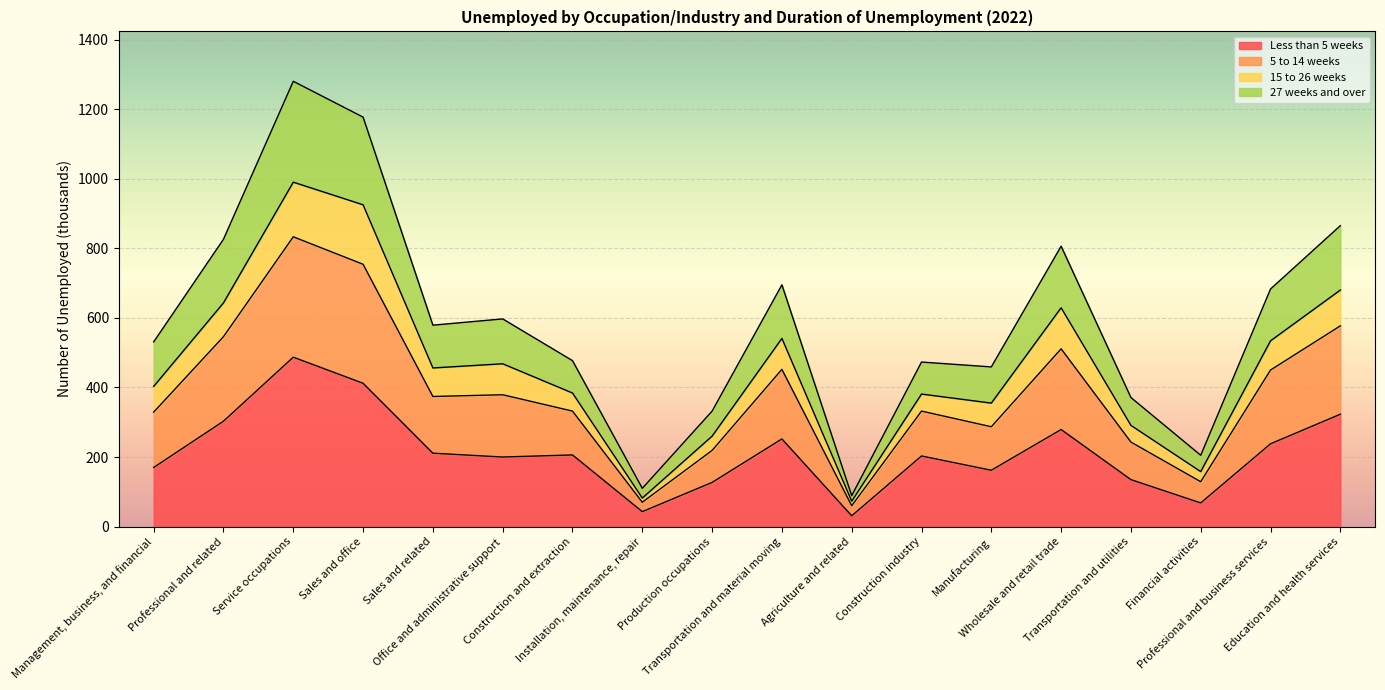

True or false: Less than 5 weeks and 27 weeks and over cross at least once.

False